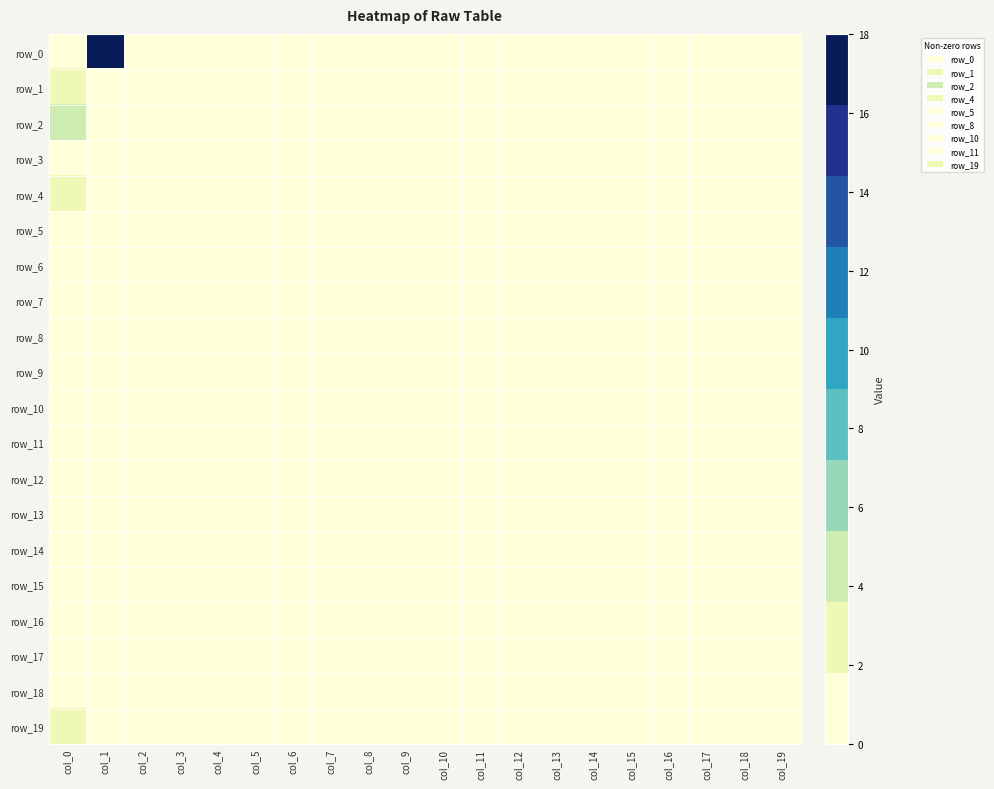

Which has a higher value, col_0 or col_17?

col_0